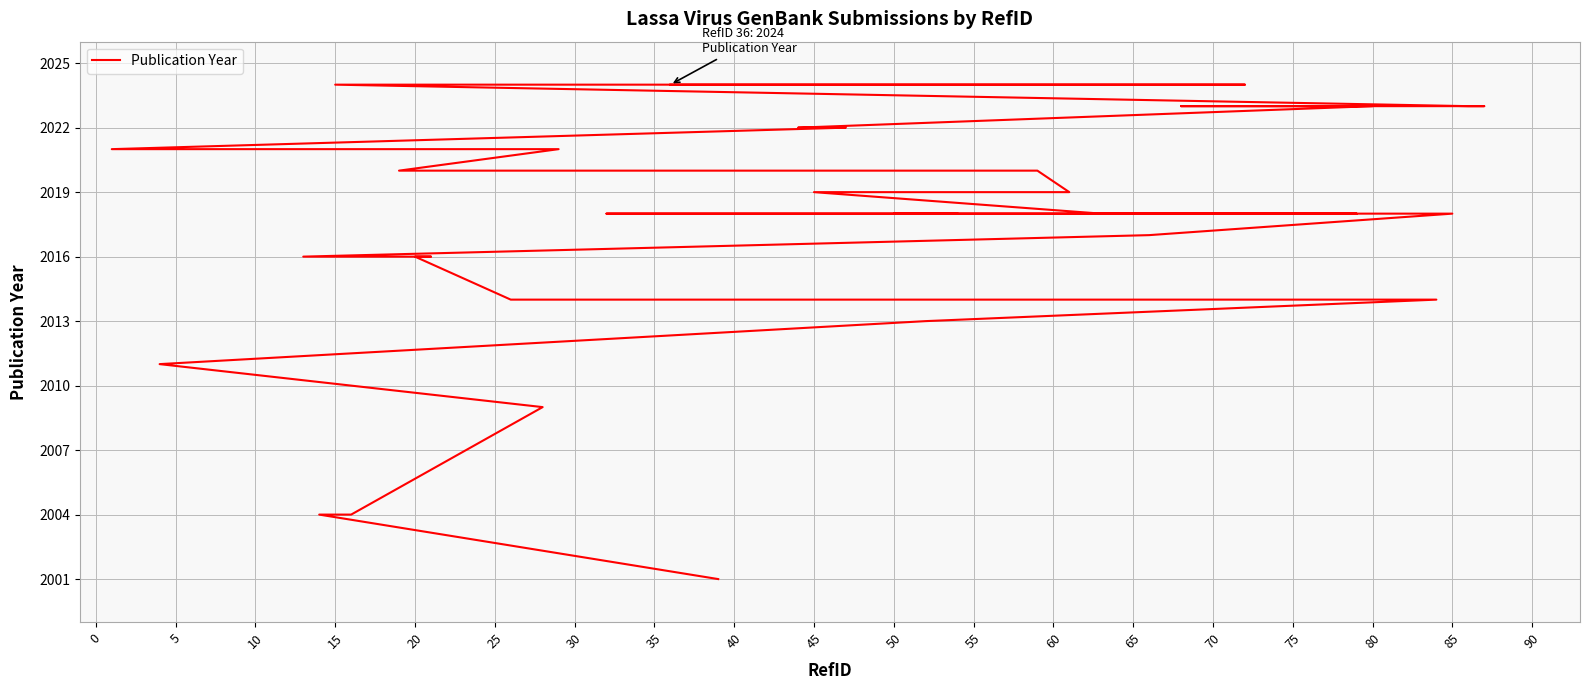

Reading left to right, transcribe all the data shown in this chart.

2001	2004	2004	2009	2011	2013	2014	2014	2014	2016	2016	2016	2017	2018	2018	2018	2018	2018	2018	2018	2018	2019	2019	2020	2020	2021	2021	2022	2022	2023	2023	2023	2023	2024	2024	2024